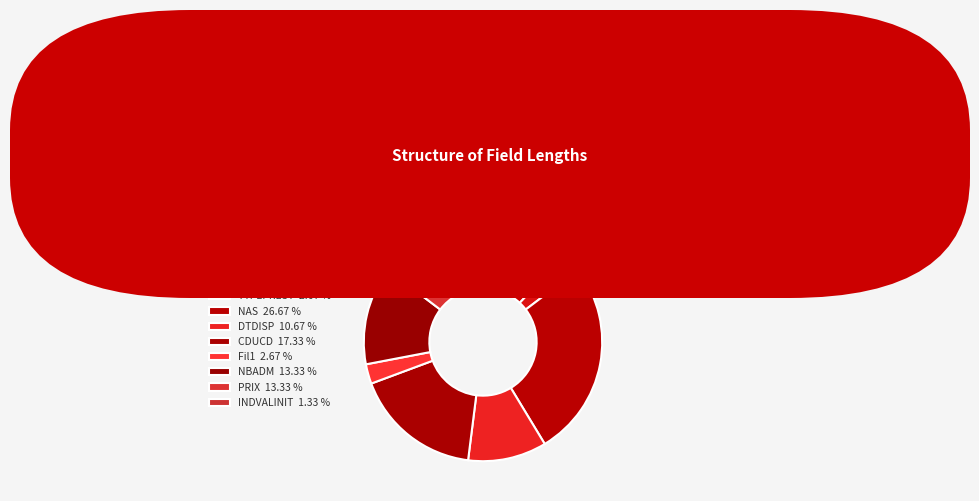

To the nearest percent, what is the average slice percentage?

11%